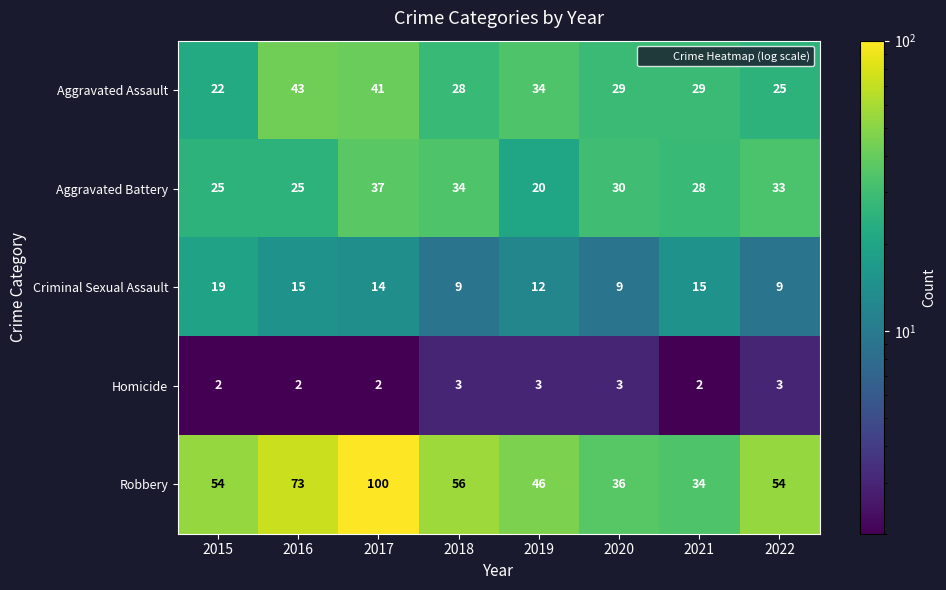

Rank the series at 2021 from highest to lowest value.

Robbery, Aggravated Assault, Aggravated Battery, Criminal Sexual Assault, Homicide